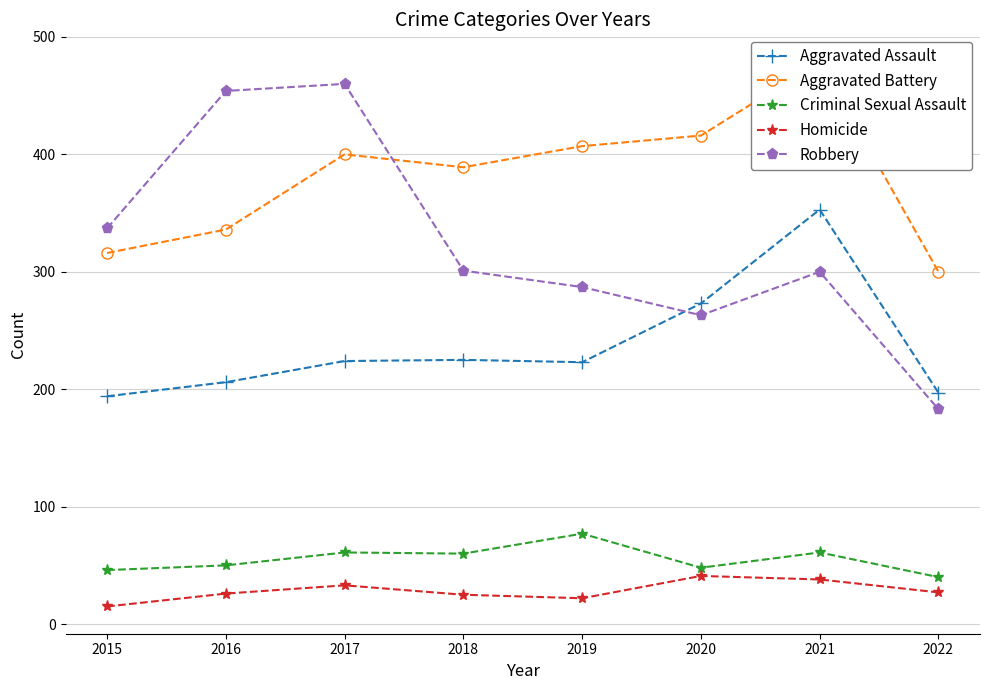

What is the difference between the highest and lowest values at 2017?

427